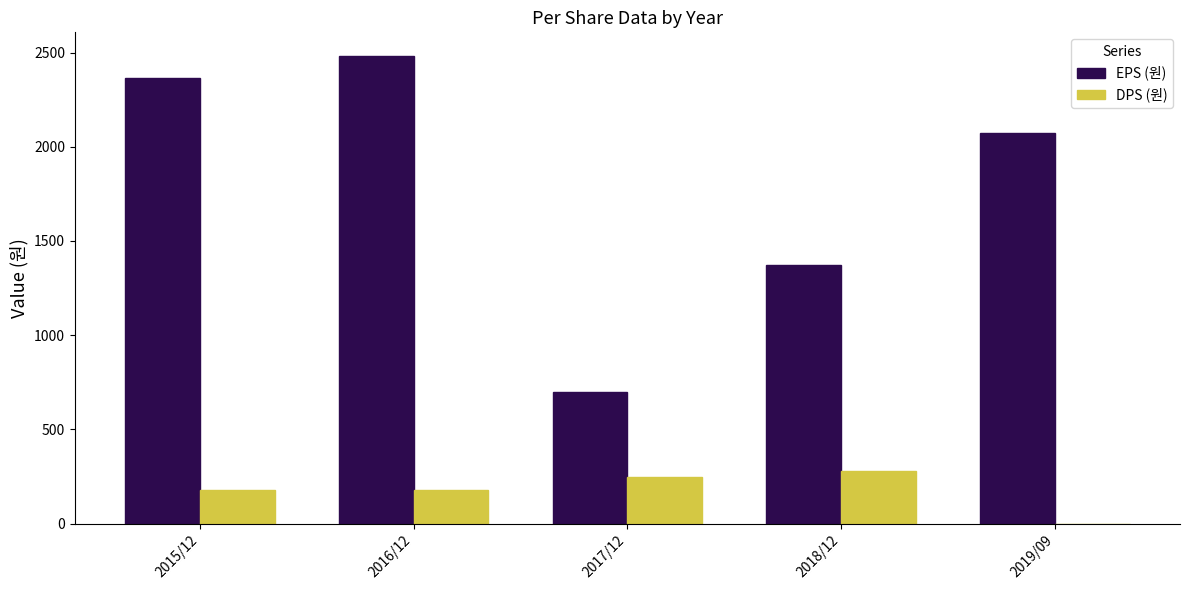

Is the value of EPS (원) at 2017/12 greater than the value of DPS (원) at 2016/12?

Yes